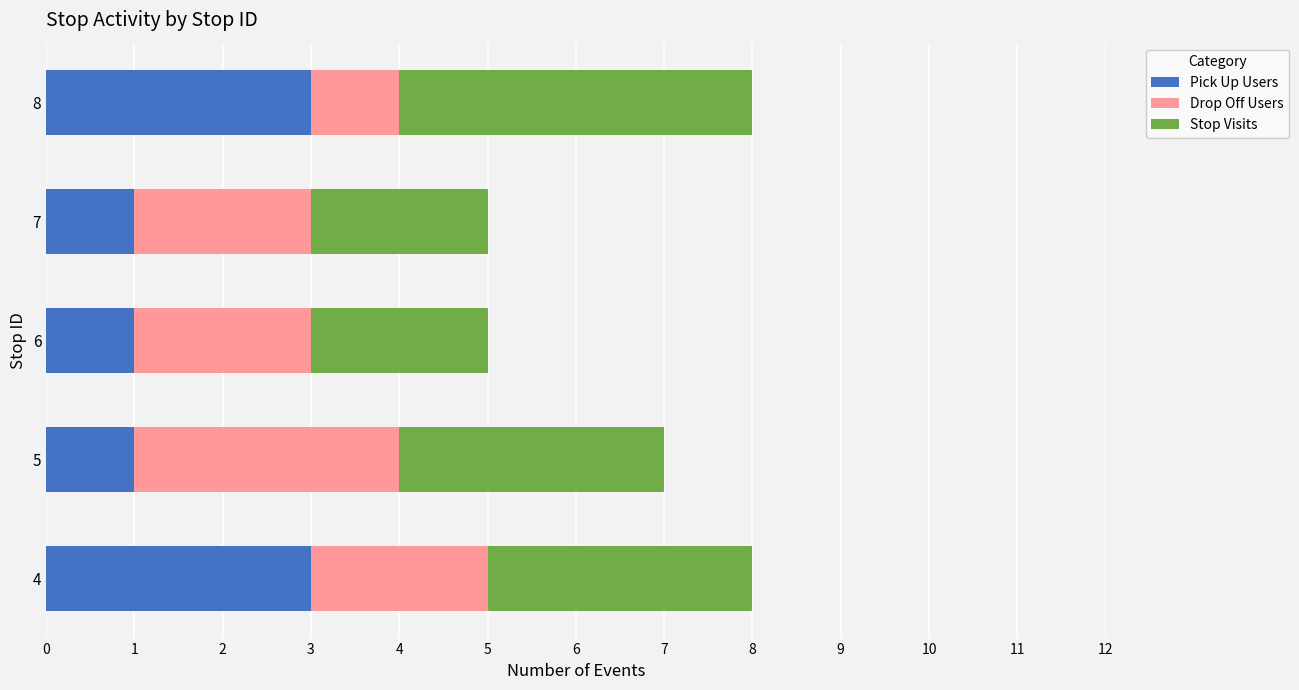

What is the highest value of the Pick Up Users series?

3